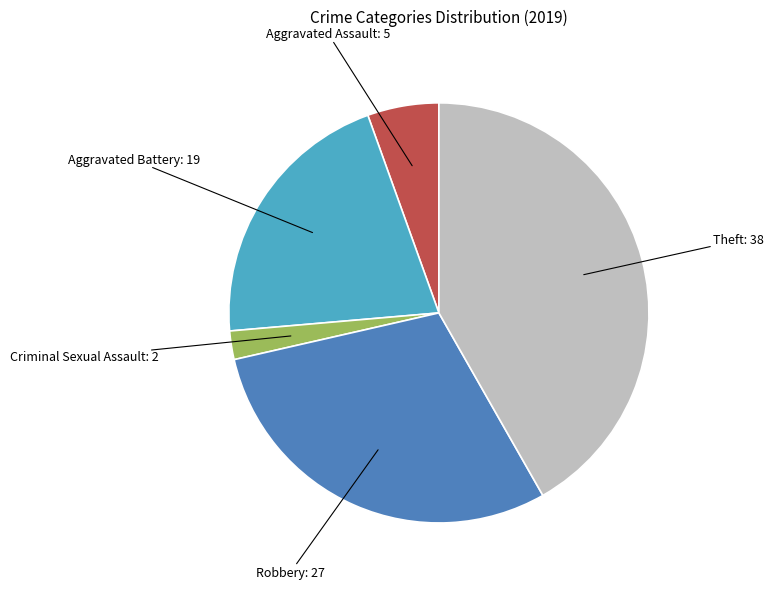

Is there a majority slice in this chart?

No